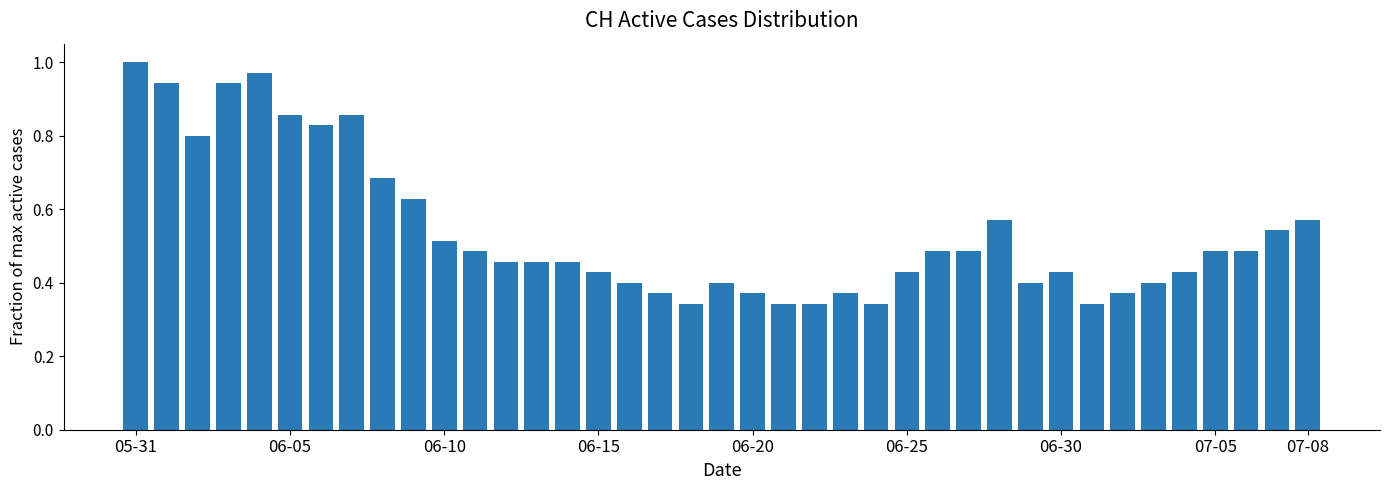

At which category does the chart reach its peak across all series?

05-31